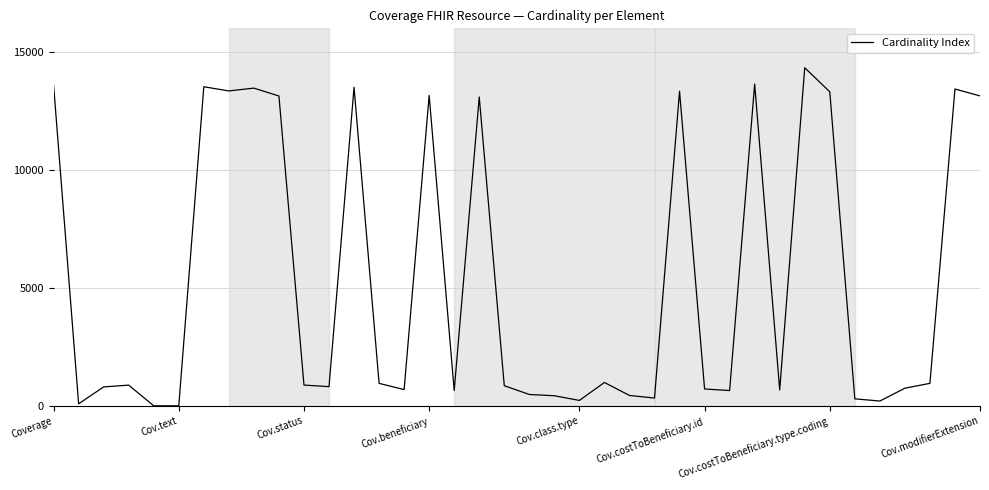

Is this an area chart (filled region under the line)?

No